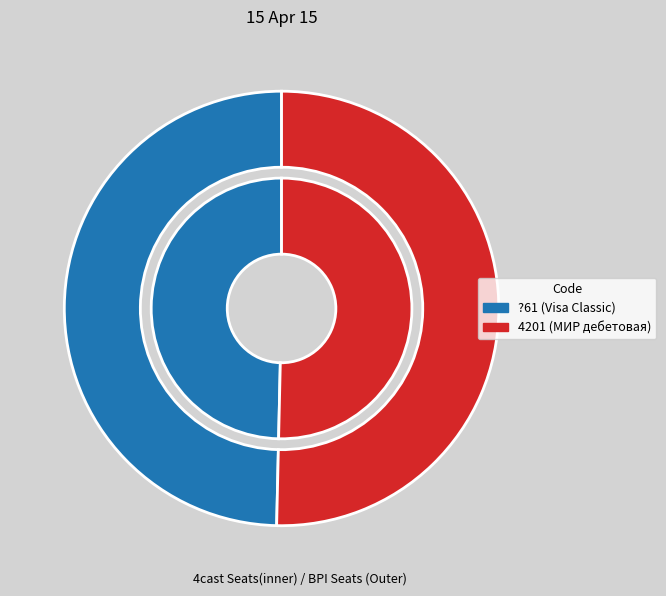

Count the number of slices in the pie.

2